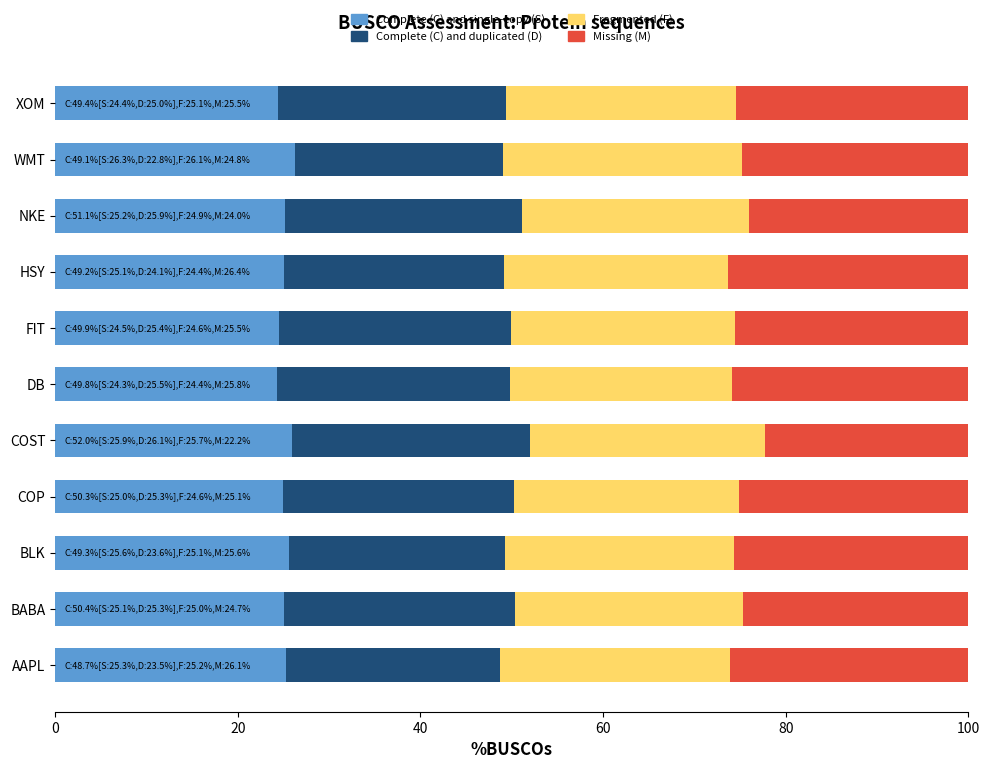

True or false: Complete (C) and single-copy (S) has a value of 24.5 at FIT.

True